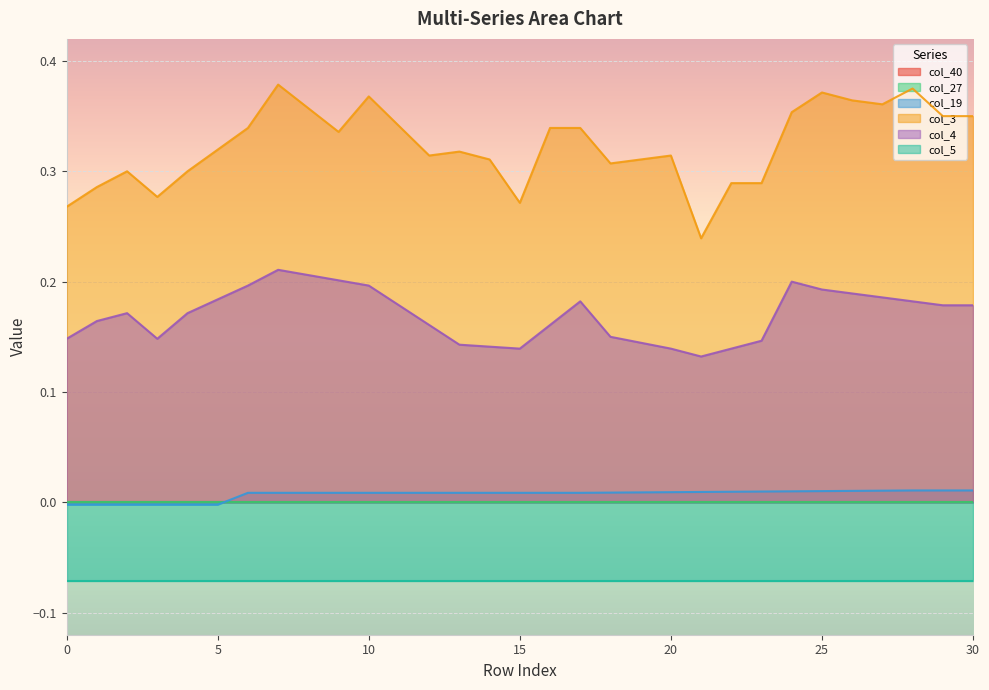

The col_3 series shows 0.2 at 15. True or false?

False